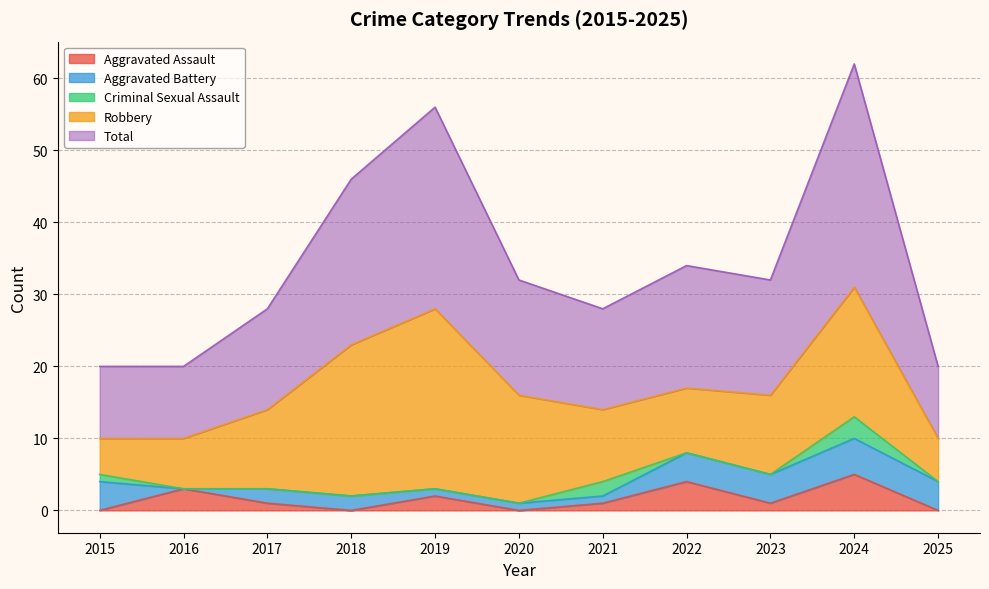

What are all the series names shown in the legend?

Aggravated Assault, Aggravated Battery, Criminal Sexual Assault, Robbery, Total